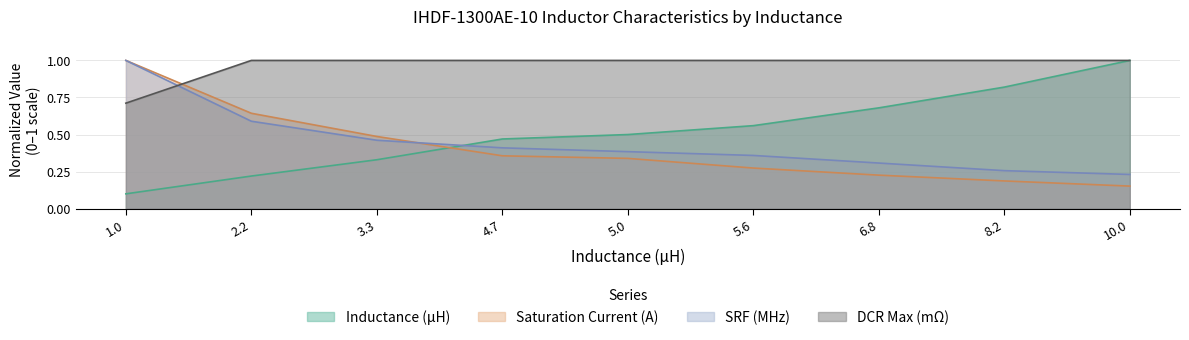

Where is SRF (MHz) nearest to the value 0?

10.0